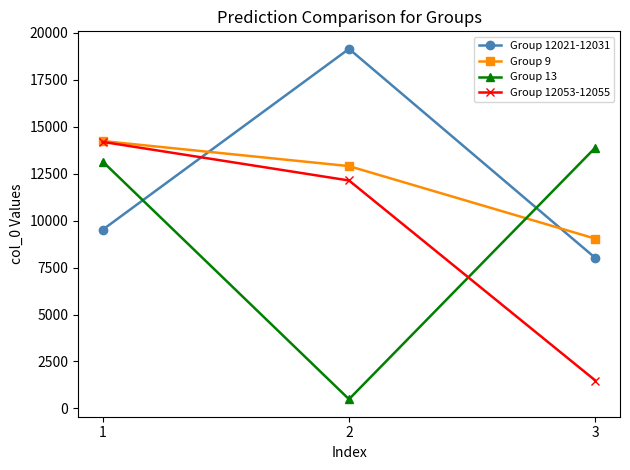

Reading left to right, extract all data points from this chart.

Group 12021-12031: 1=9517	2=19151	3=8013
Group 9: 1=14241	2=12905	3=9041
Group 13: 1=13149	2=491	3=13892
Group 12053-12055: 1=14197	2=12140	3=1486